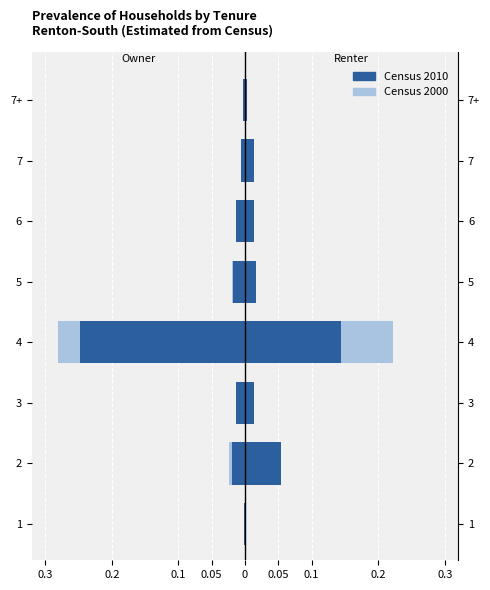

What is the spread (max minus min) of values at 0.2?

0.1